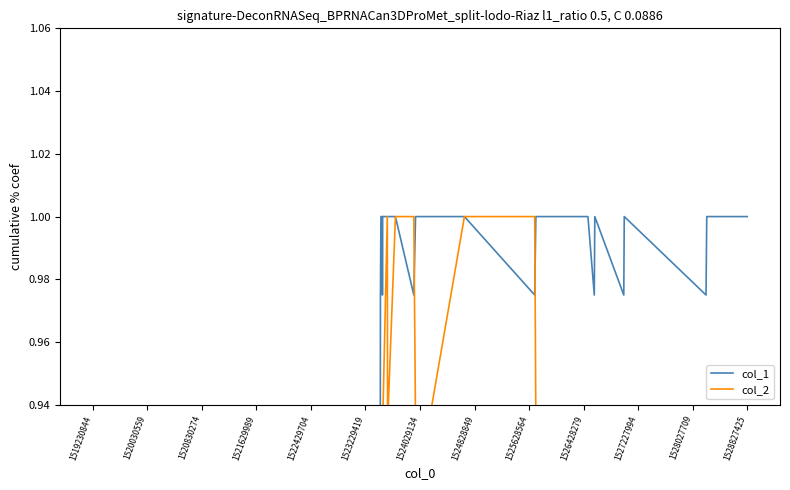

What is the difference between the second highest and second lowest values in the col_2 series?

1.0